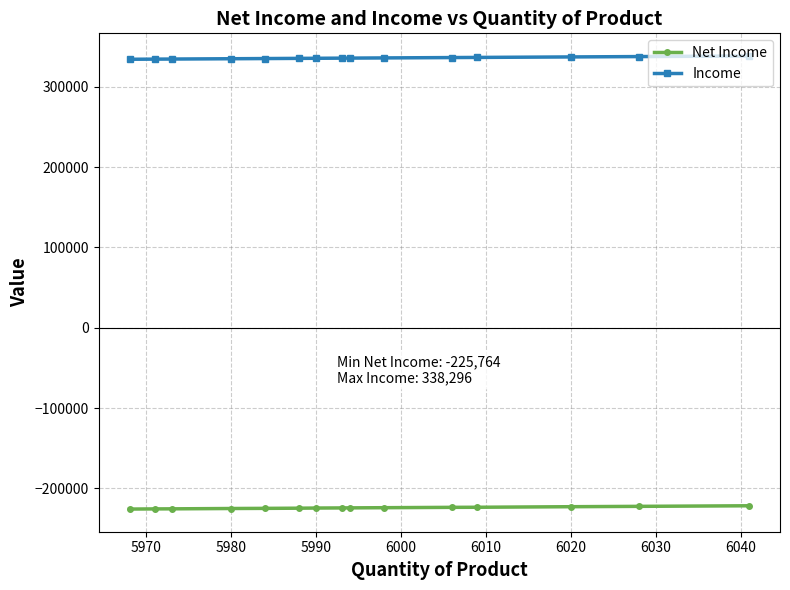

Which series has the largest total across all categories?

Income